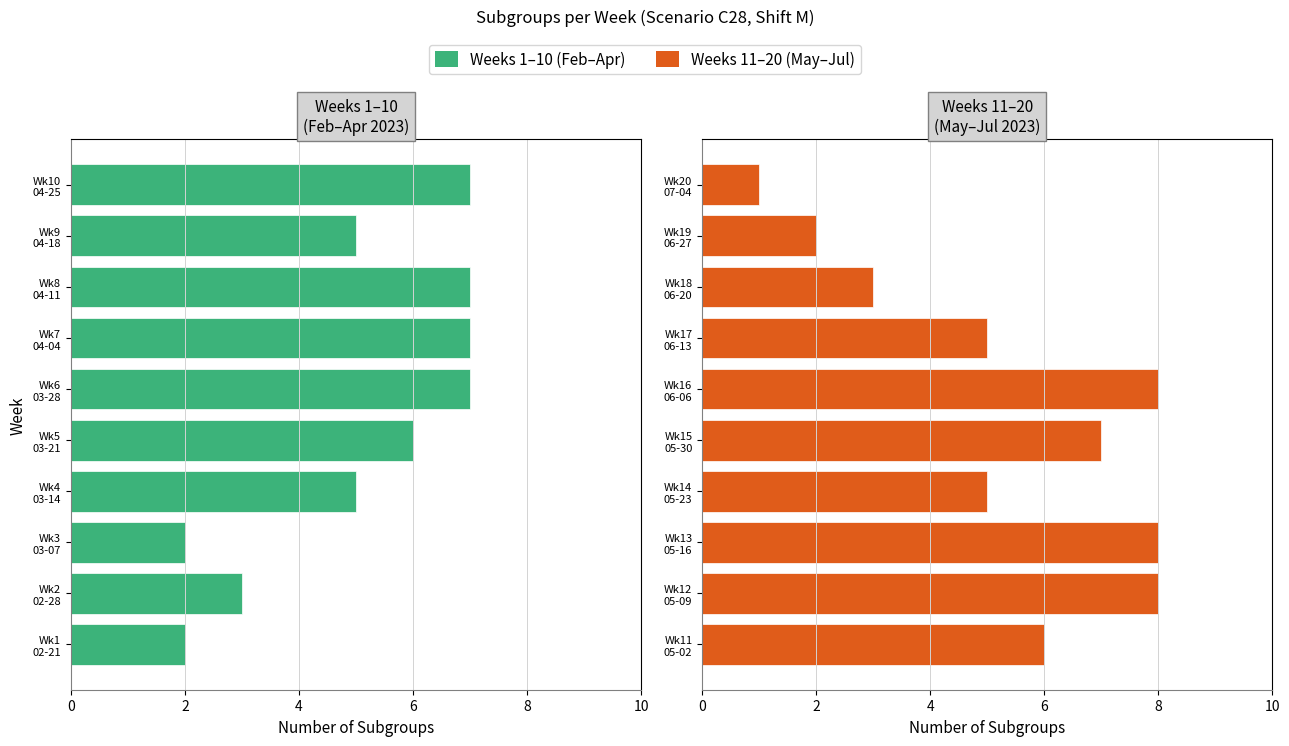

Is the value of Weeks 11–20 (May–Jul) at 6 greater than the value of Weeks 1–10 (Feb–Apr) at 2?

Yes